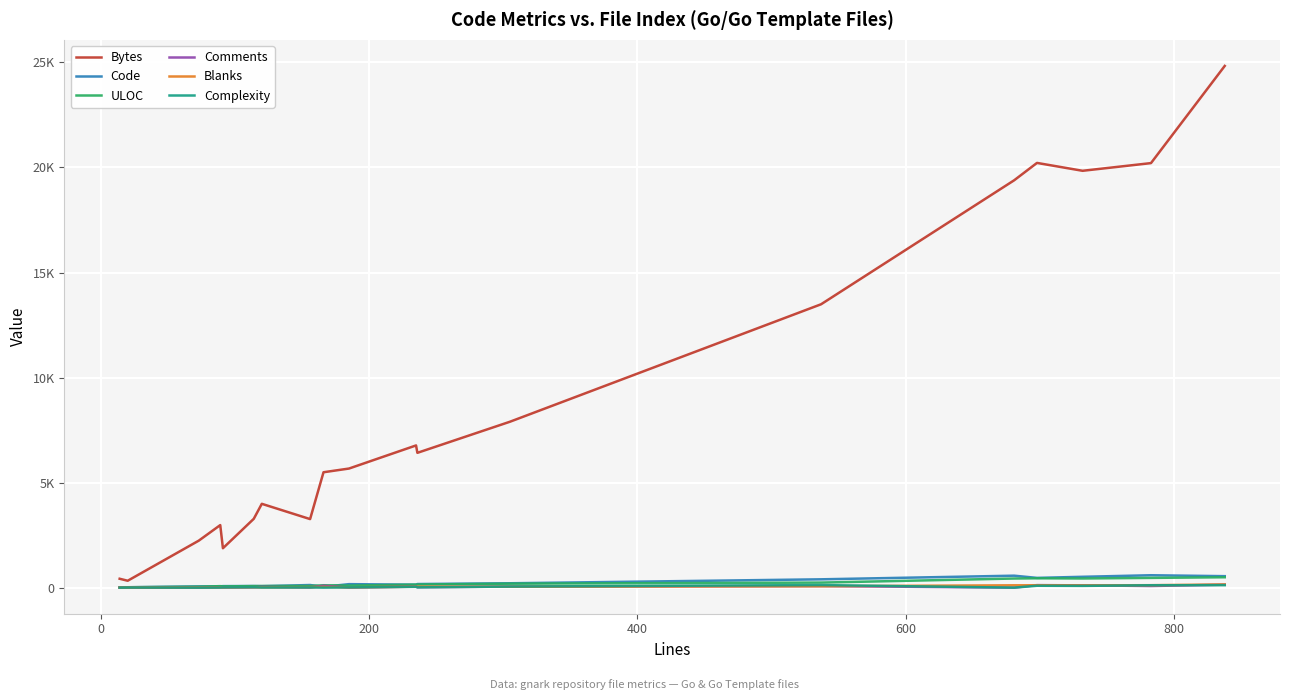

Reading left to right, extract all data points from this chart.

Bytes: 423	328	2237	2977	1876	3276	3990	3263	5493	5669	6769	6417	7897	13489	19392	20218	19843	20209	24835
Code: 8	18	59	62	72	78	67	125	40	166	141	171	208	396	569	464	516	590	546
ULOC: 12	18	43	71	60	72	79	79	114	98	144	148	190	240	434	445	436	464	494
Comments: 3	0	3	13	5	14	39	5	90	2	49	19	51	75	0	120	109	77	142
Blanks: 3	2	11	14	14	22	14	26	36	17	45	46	46	66	112	114	107	116	150
Complexity: 0	5	0	5	13	20	5	10	0	13	39	14	51	122	0	89	83	114	118